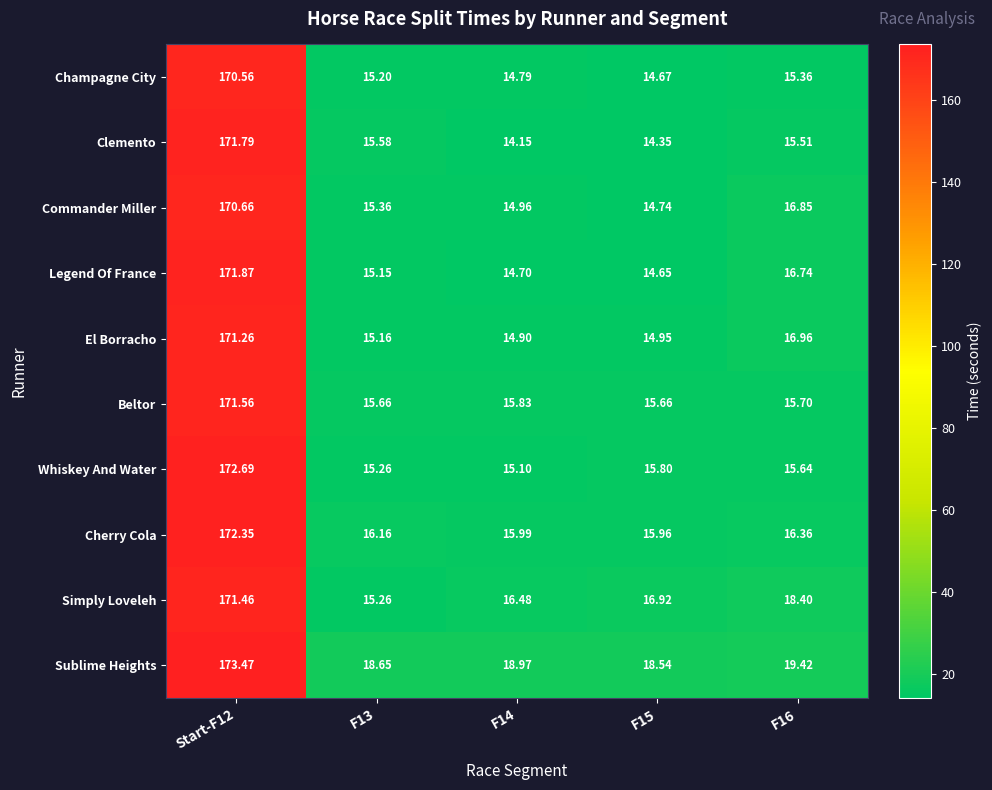

What is the difference between the highest and lowest values at Start-F12?

2.9